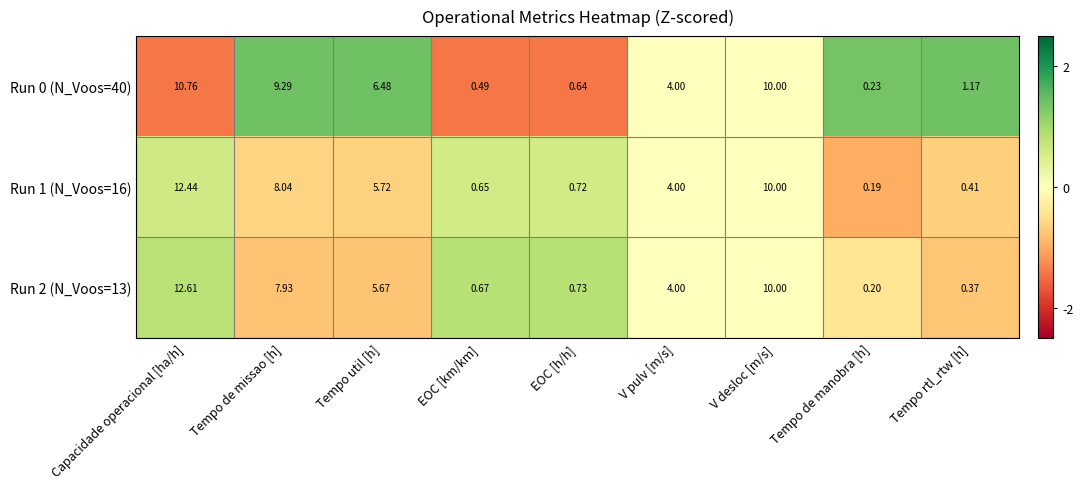

At which label does Run 0 (N_Voos=40) first exceed 4?

Capacidade operacional [ha/h]